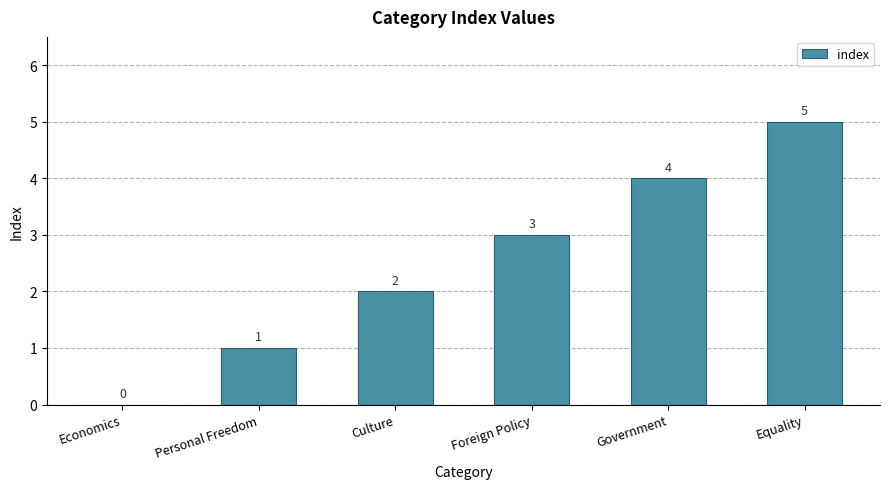

Which label corresponds to the largest value in the chart?

Equality